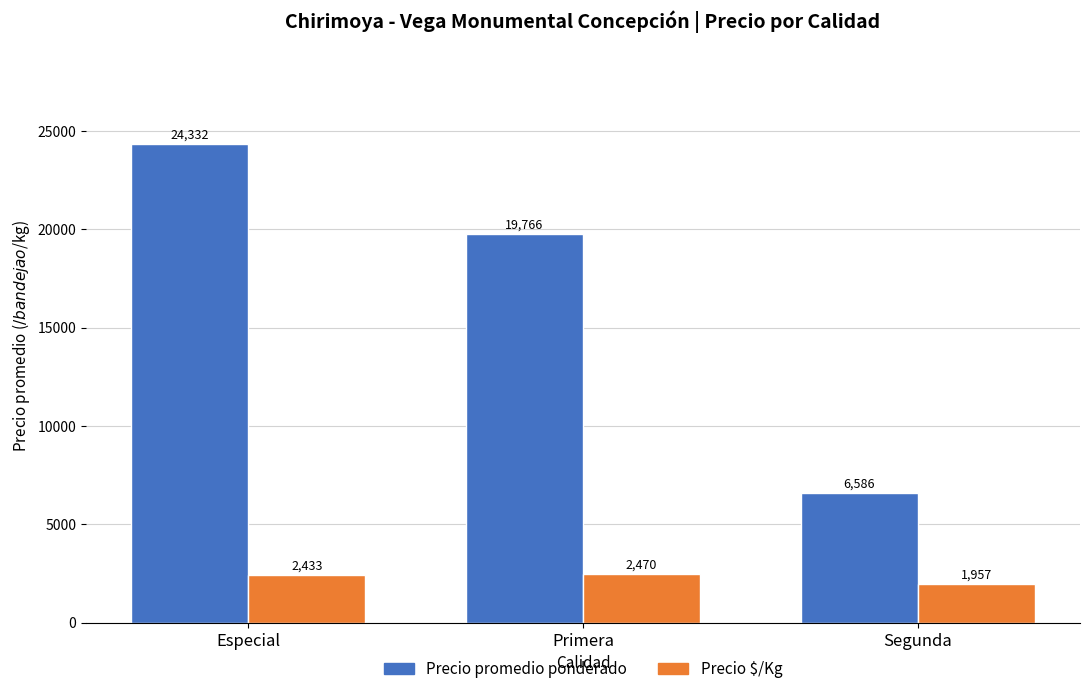

What is the sum of all Precio $/Kg values?

6860.2